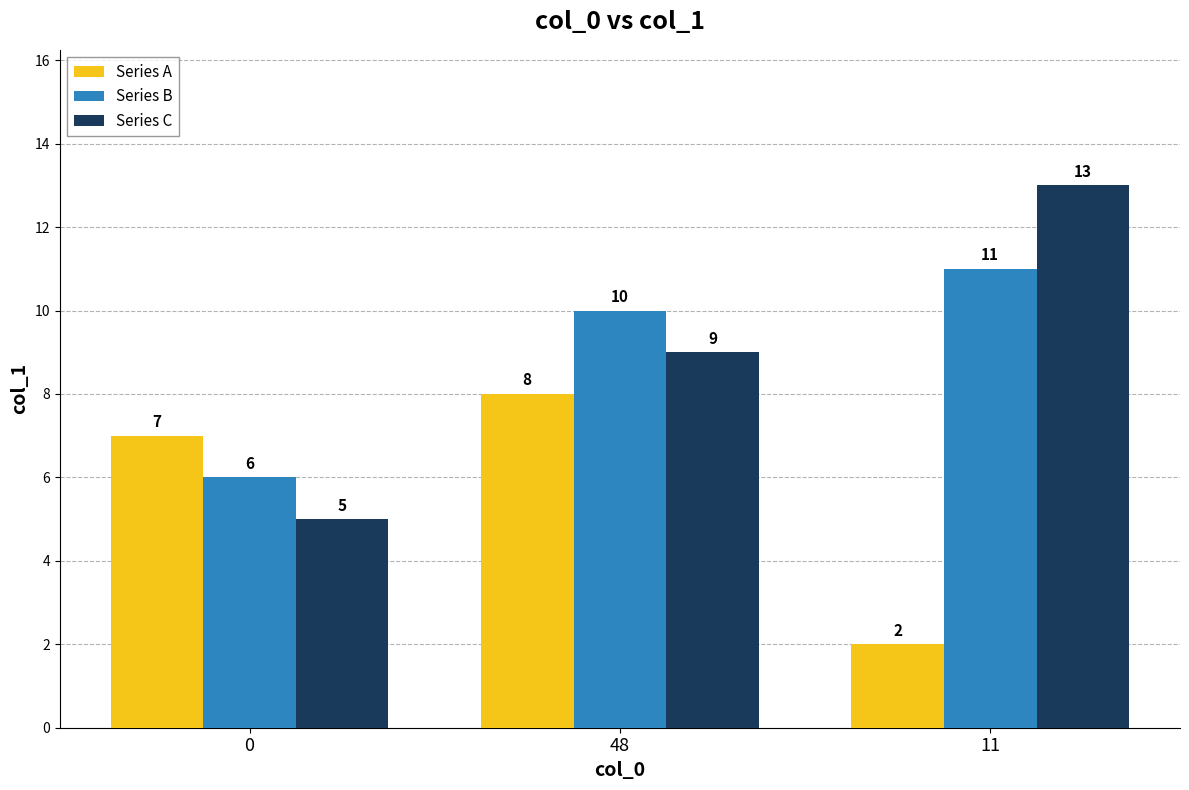

Is it true that Series C equals 3 at 0?

False